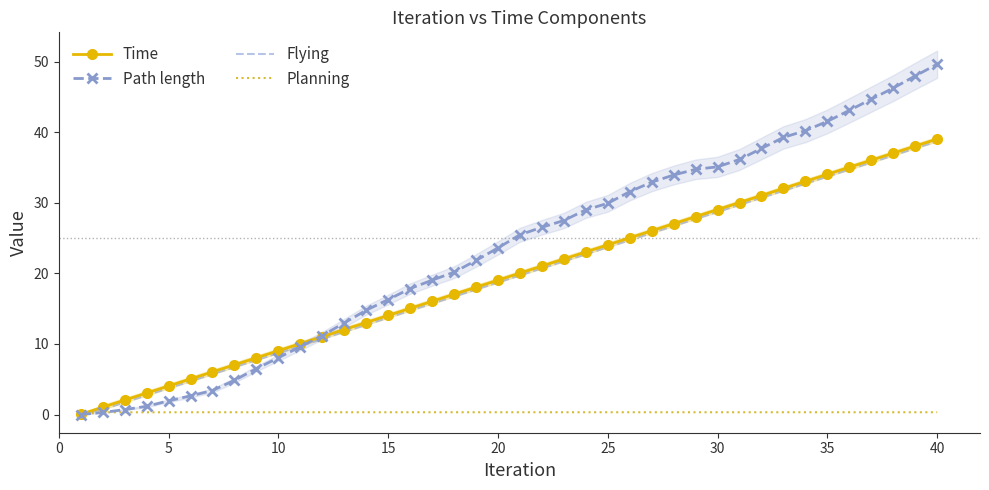

How many values in the Flying series are below 19?

20